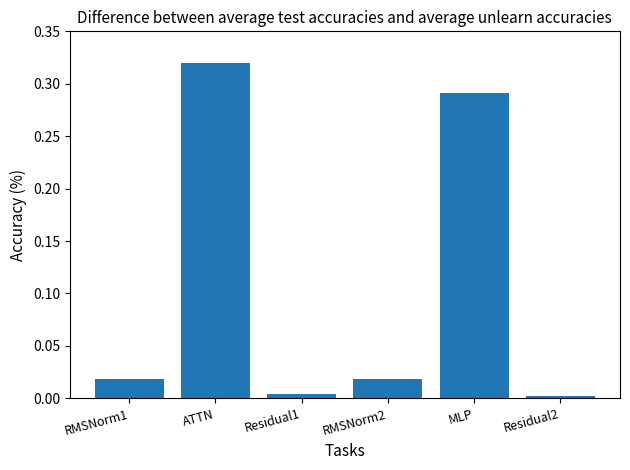

What is the label of the 1st bar from the left?

RMSNorm1